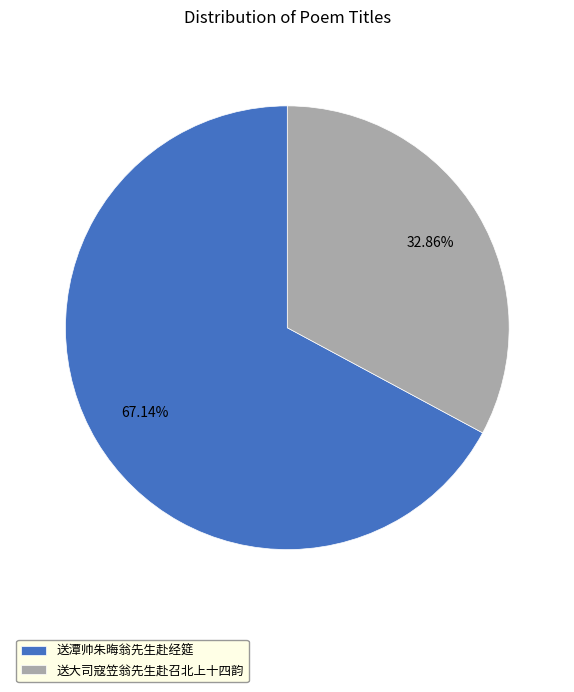

Combined, what portion of the pie is 送潭帅朱晦翁先生赴经筵 and 送大司寇笠翁先生赴召北上十四韵?

100.0%